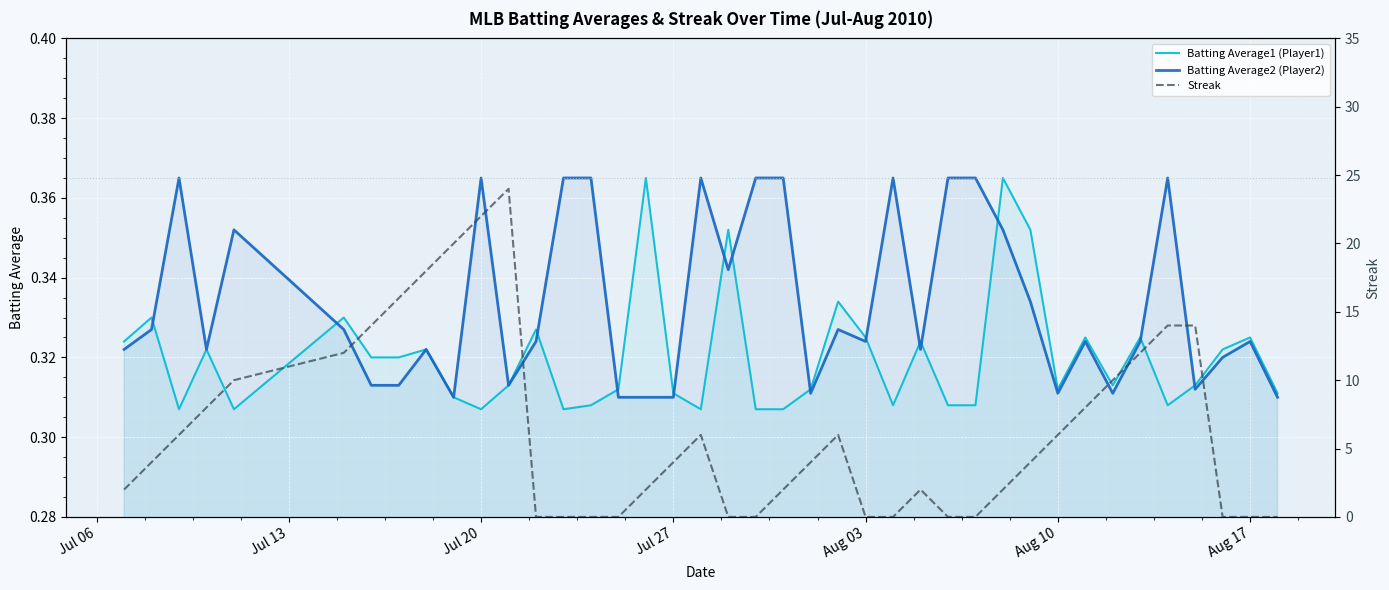

True or false: Streak and Batting Average2 (Player2) cross at least once.

True